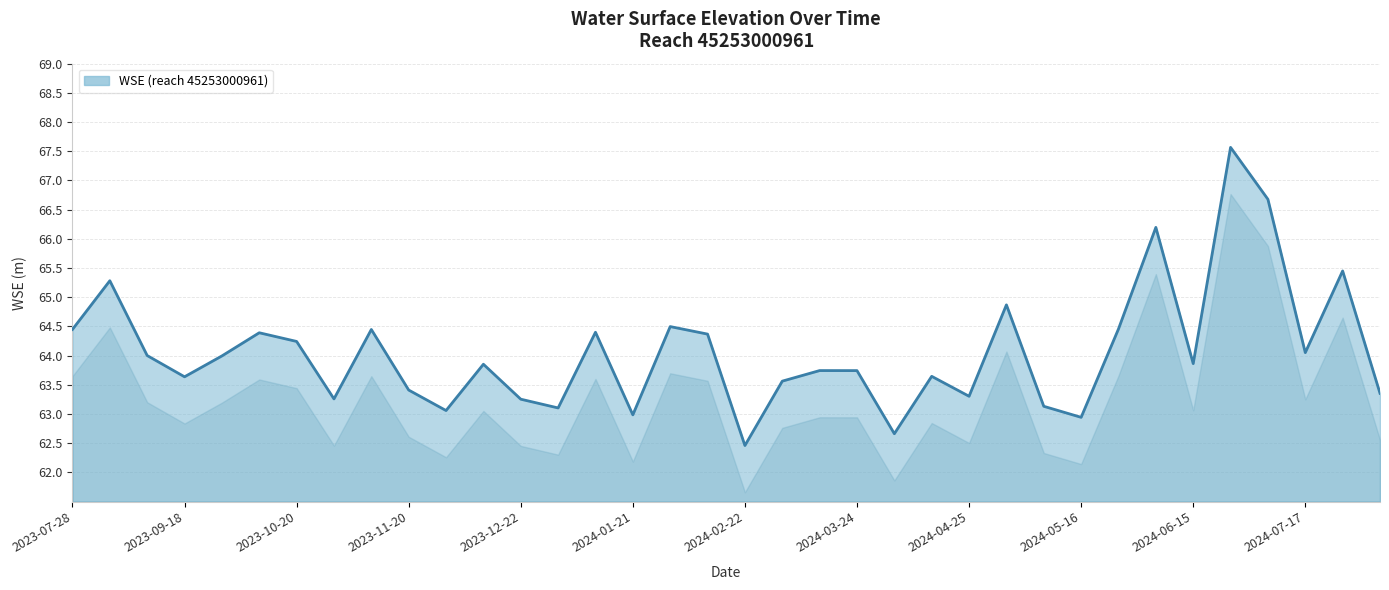

What is the difference between the maximum and minimum values?

5.1